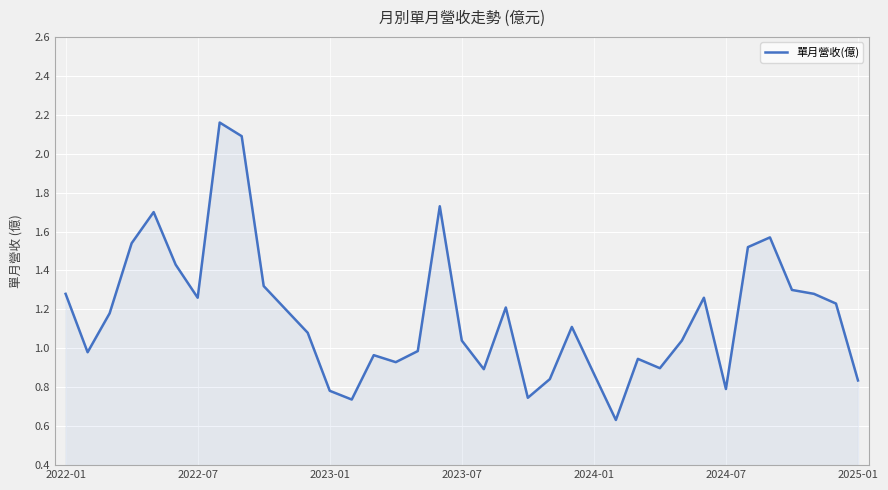

True or false: the data shows 1.8 at 2022-07.

False